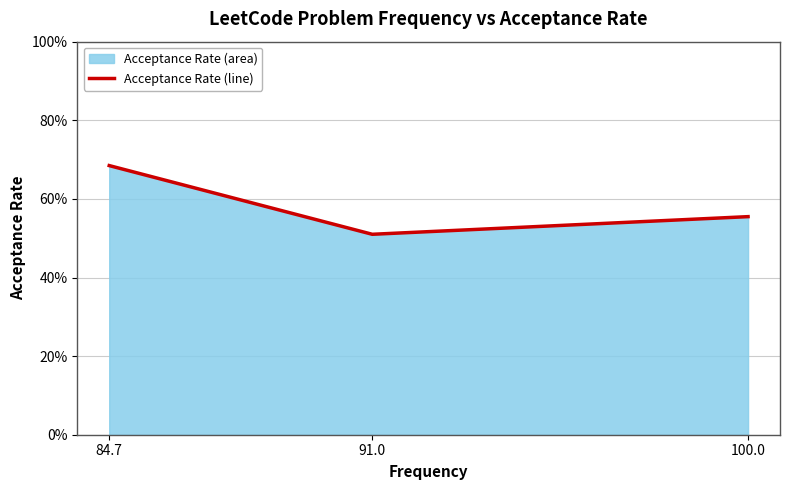

Which has a higher value, 100.0 or 91.0?

100.0